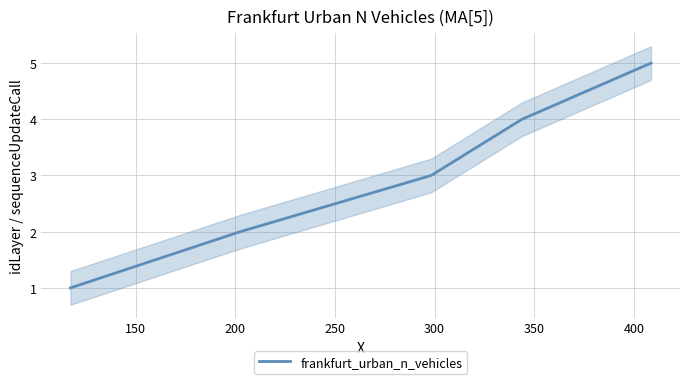

What is the value of the 4th point from the left?

4